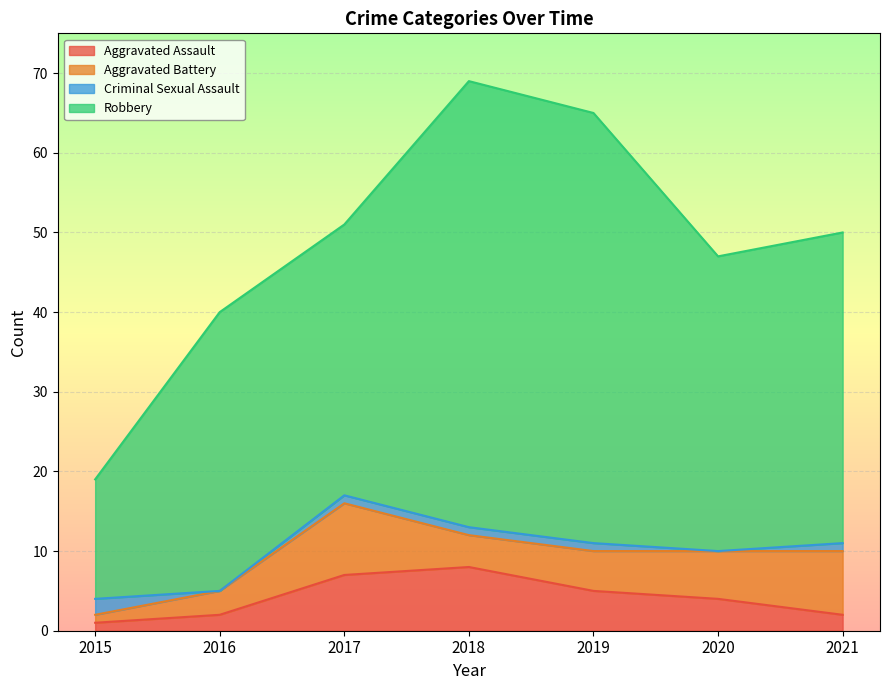

True or false: Robbery and Aggravated Assault cross at least once.

False